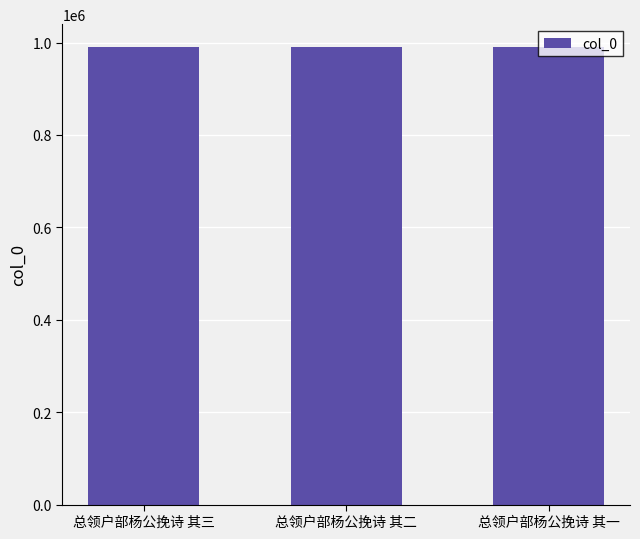

What is the approximate value at 总领户部杨公挽诗 其三?

990204